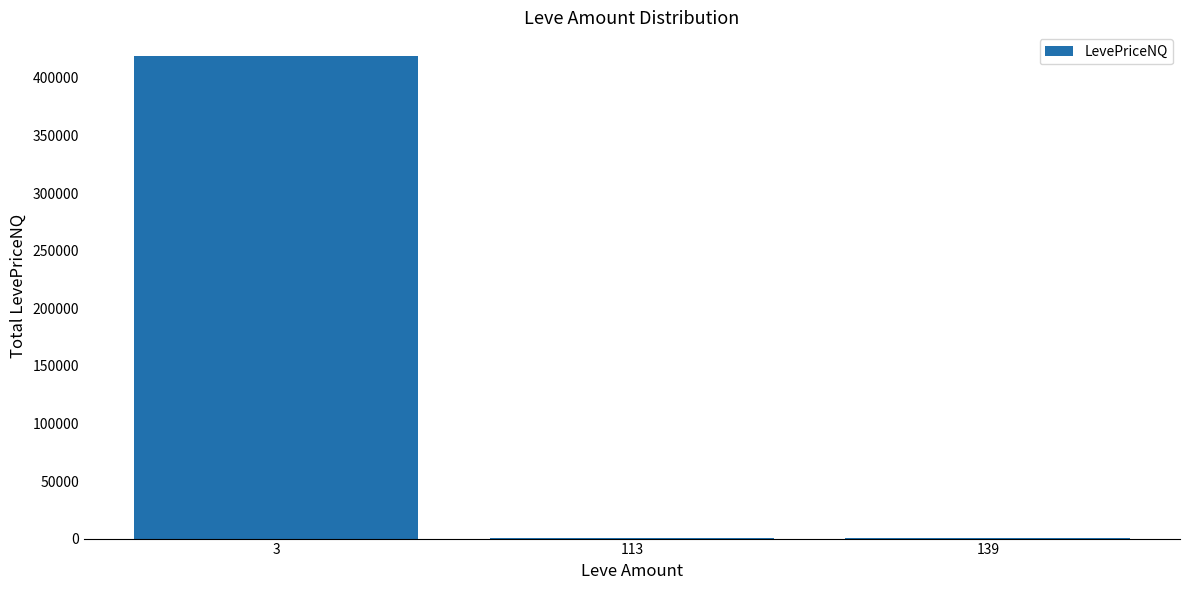

The value at 139 is 888.0. True or false?

True